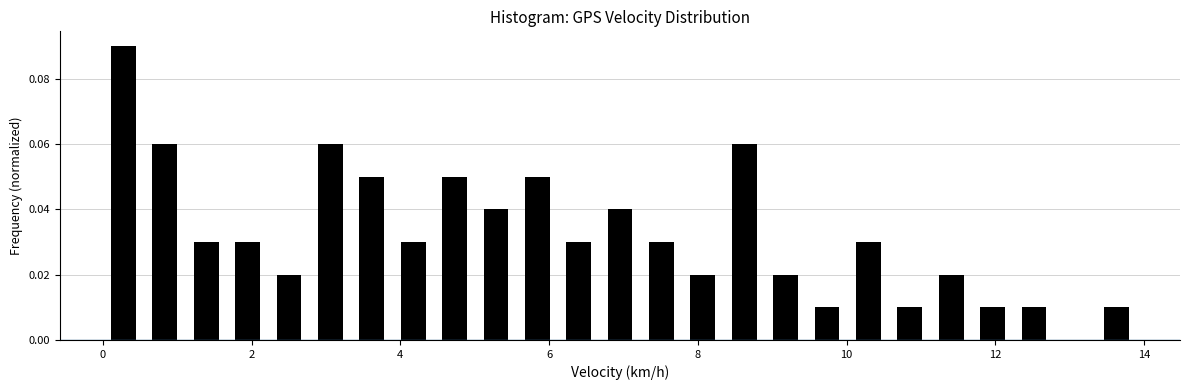

Around what value on the x-axis is the tallest bar? Give the approximate position of its centre, as read against the axis.

0.2